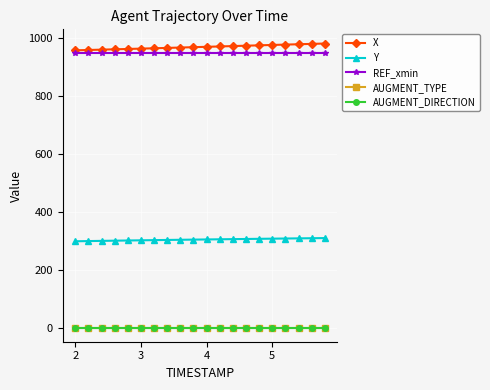

What is the average value of the Y series?

304.0